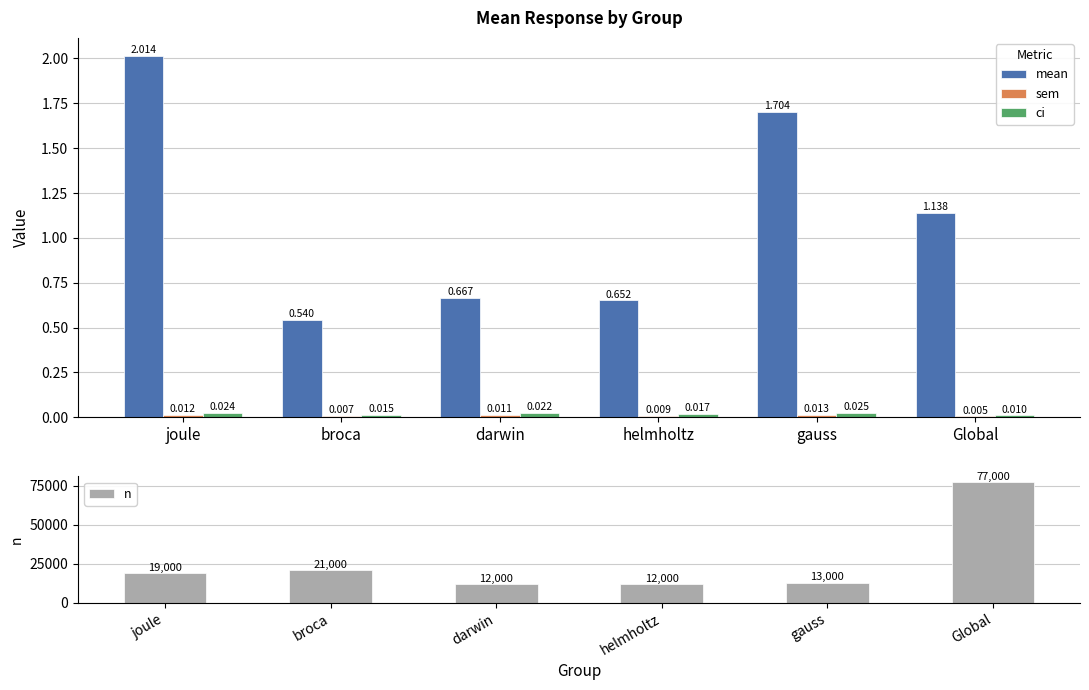

What is the difference between the n values at joule and helmholtz?

7000